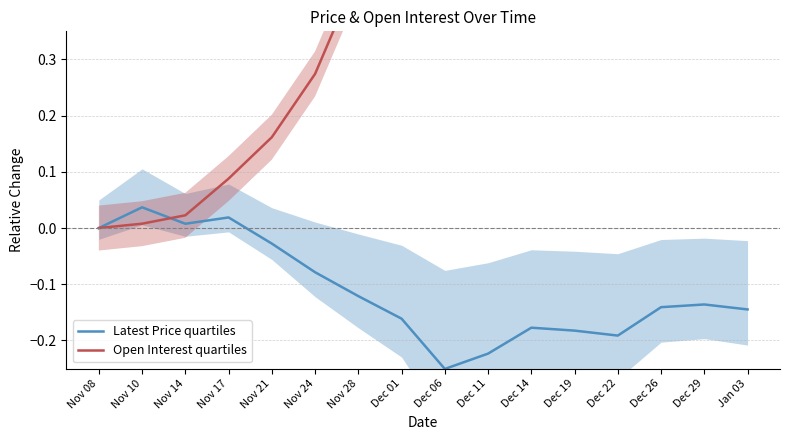

How many series are shown in this chart?

2